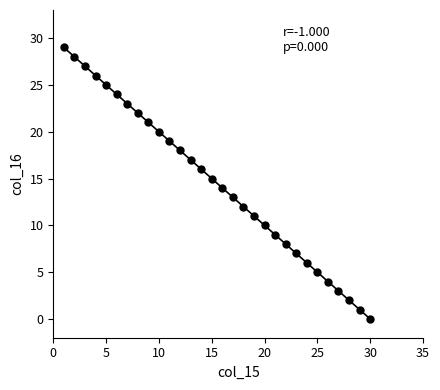

What is the range of Y values (max minus min)?

29